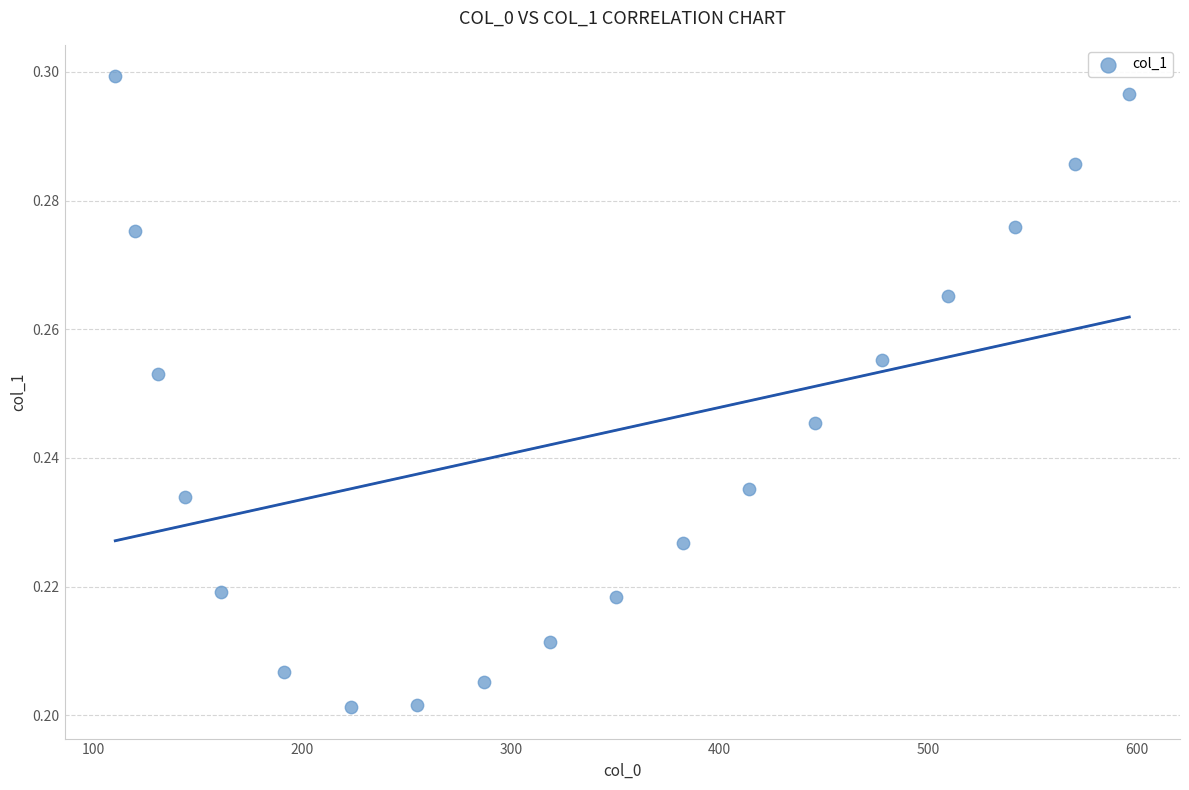

What is the range of X values (max minus min)?

485.7